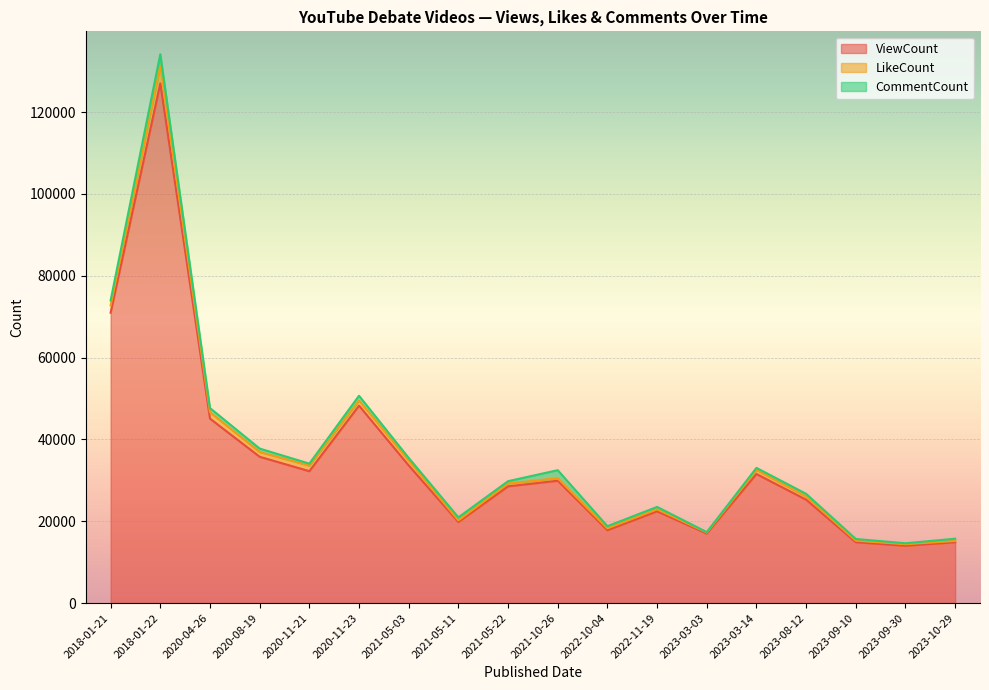

Which category has the highest value in the ViewCount series?

2018-01-22